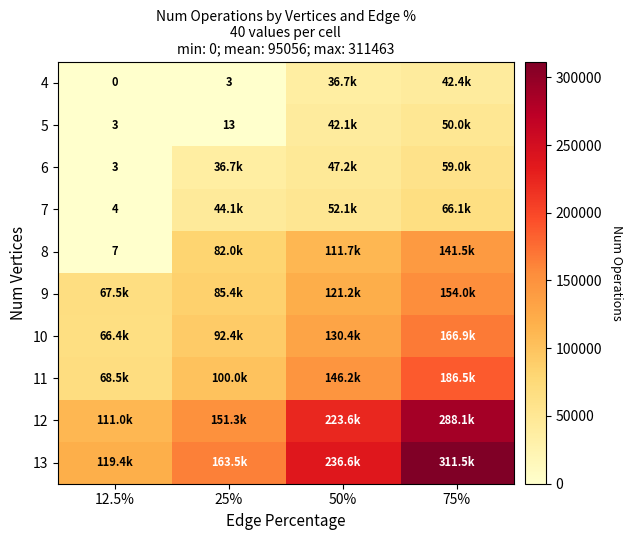

True or false: 5 has a value of 2 at 12.5%.

False